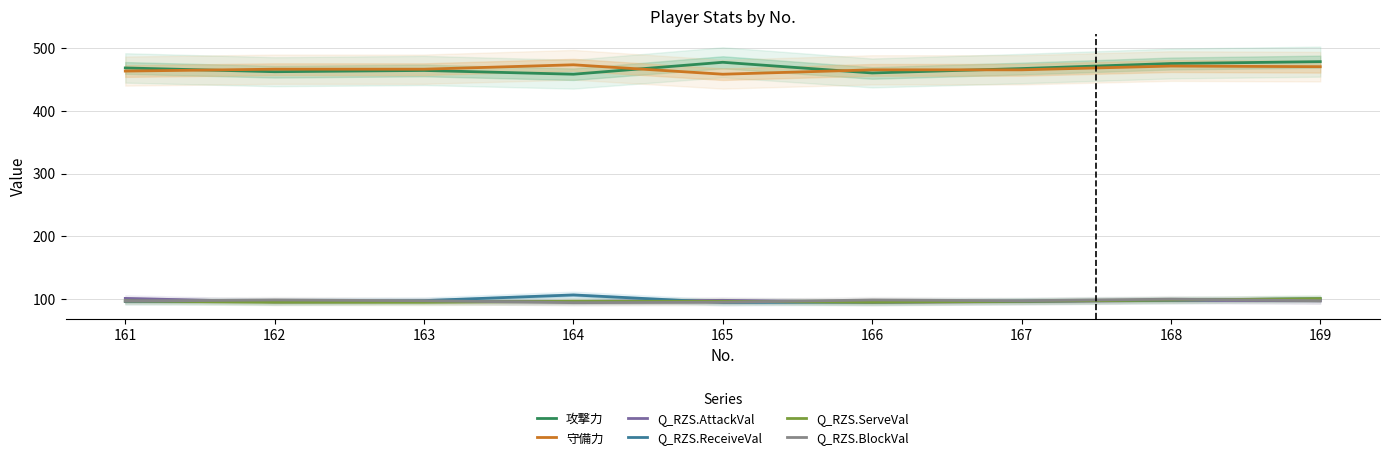

Reading left to right, extract all data points from this chart.

攻撃力: 161=468.0	162=462.0	163=464.0	164=458.0	165=477.0	166=460.0	167=467.0	168=475.0	169=478.0
守備力: 161=463.0	162=466.0	163=466.0	164=473.0	165=458.0	166=465.0	167=465.0	168=471.0	169=470.0
Q_RZS.AttackVal: 161=101.2	162=95.7	163=96.3	164=96.3	165=98.2	166=95.1	167=96.3	168=98.2	169=97.5
Q_RZS.ReceiveVal: 161=96.3	162=96.3	163=97.8	164=106.7	165=94.8	166=95.5	167=97.0	168=98.5	169=100.7
Q_RZS.ServeVal: 161=97.1	162=95.2	163=95.2	164=96.6	165=96.6	166=95.2	167=96.6	168=98.6	169=101.0
Q_RZS.BlockVal: 161=96.9	162=98.8	163=97.5	164=94.5	165=95.1	166=98.8	167=97.5	168=100.0	169=97.5